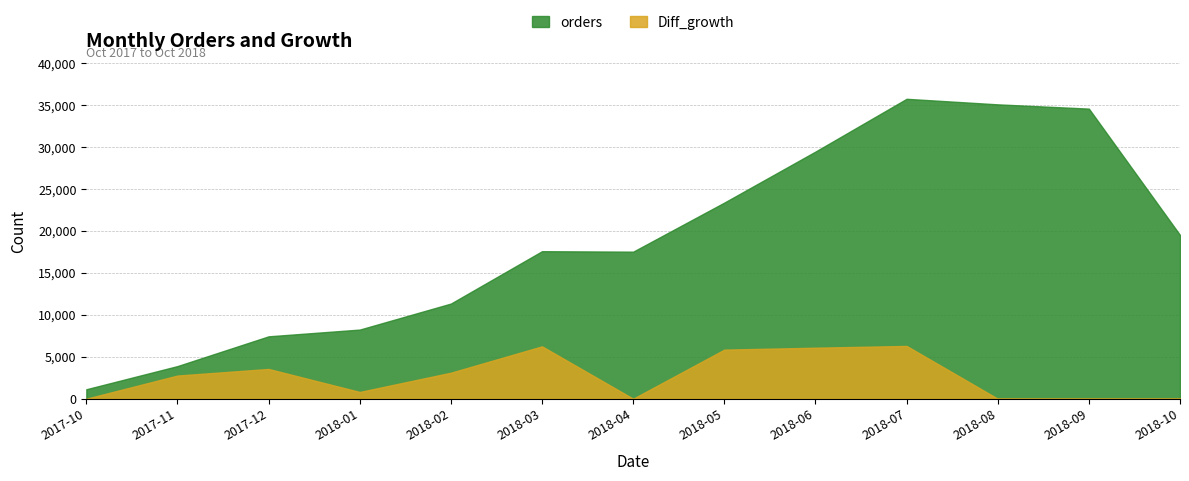

Rank the series at 2018-10 from highest to lowest value.

orders, Diff_growth